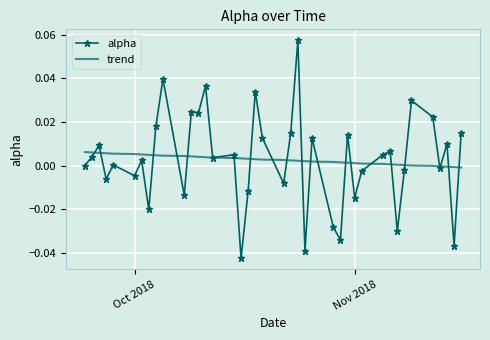

What are all the series names shown in the legend?

alpha, trend